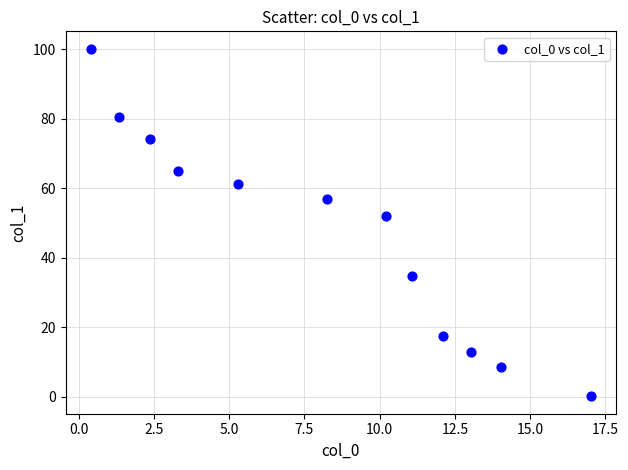

What is the average Y value?

47.0